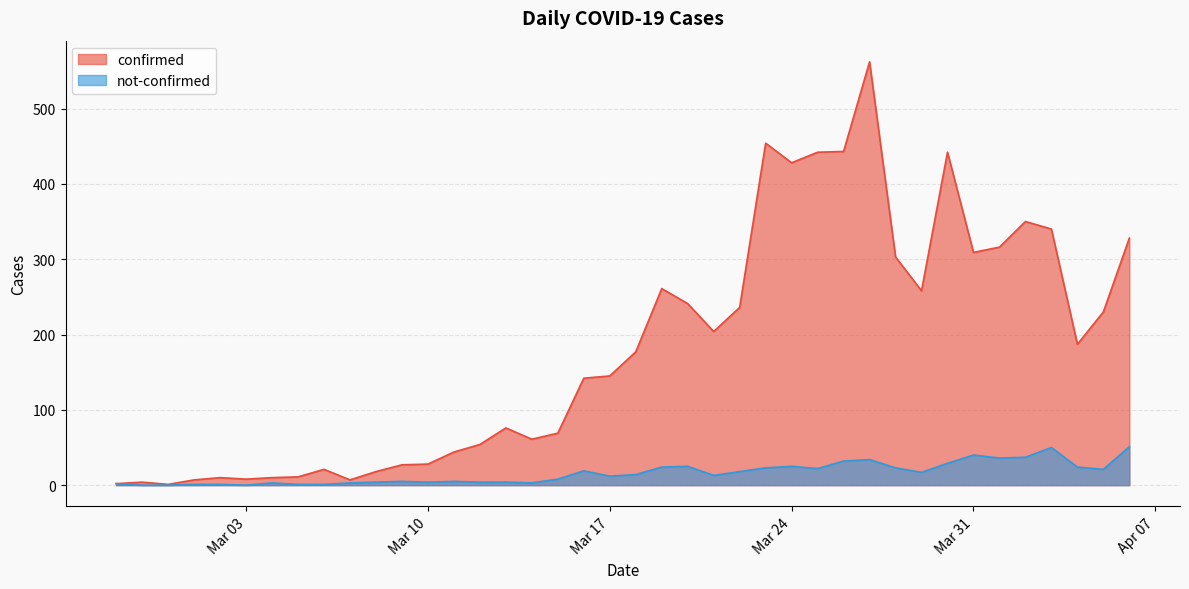

At which category does the chart reach its peak across all series?

2020-03-27